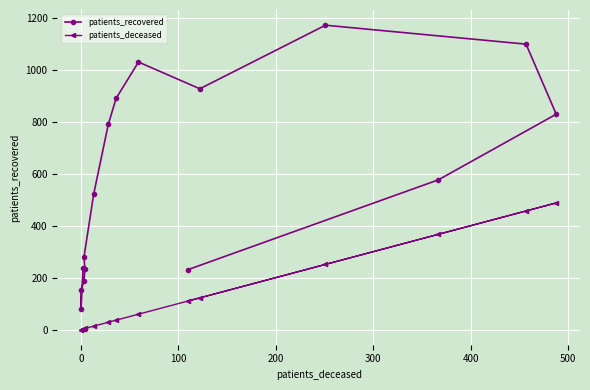

Is it true that patients_recovered equals 79 at 200?

False